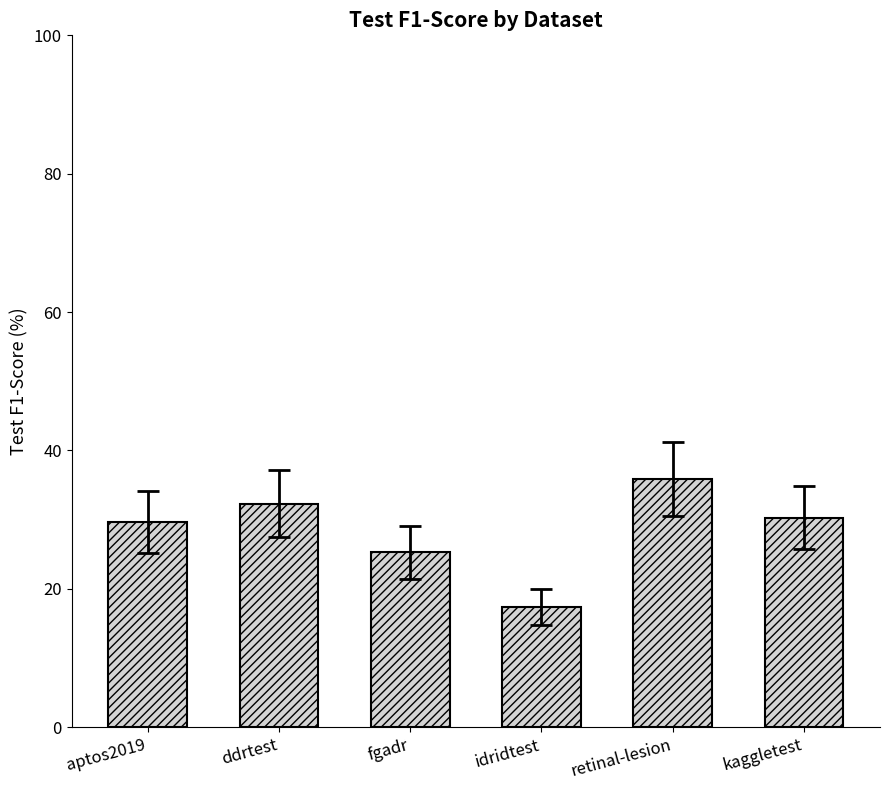

What is the change in value from fgadr to retinal-lesion?

+10.6